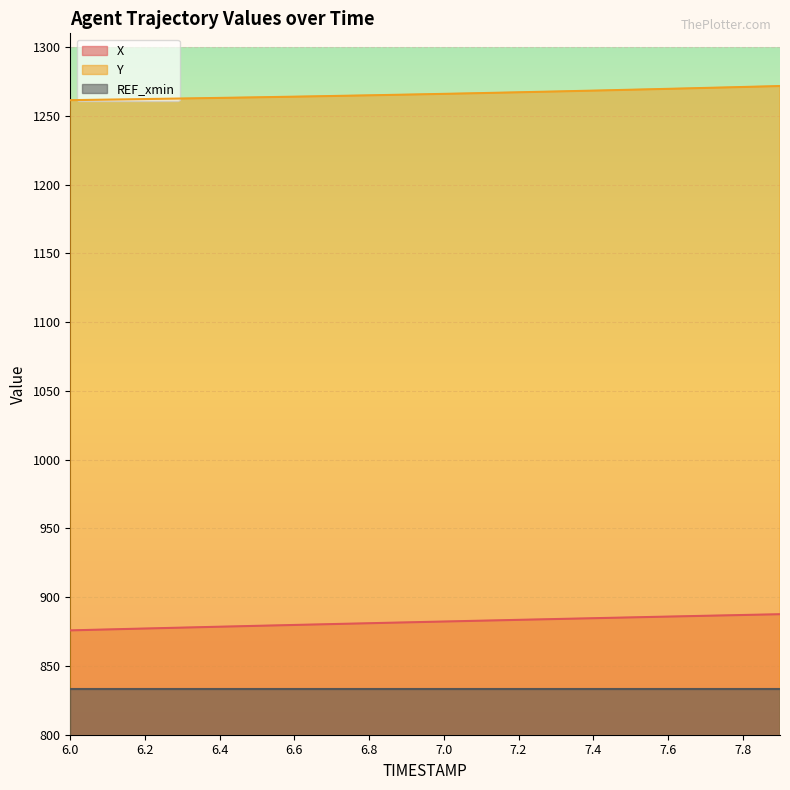

Does the chart display data point markers on the line(s)?

No